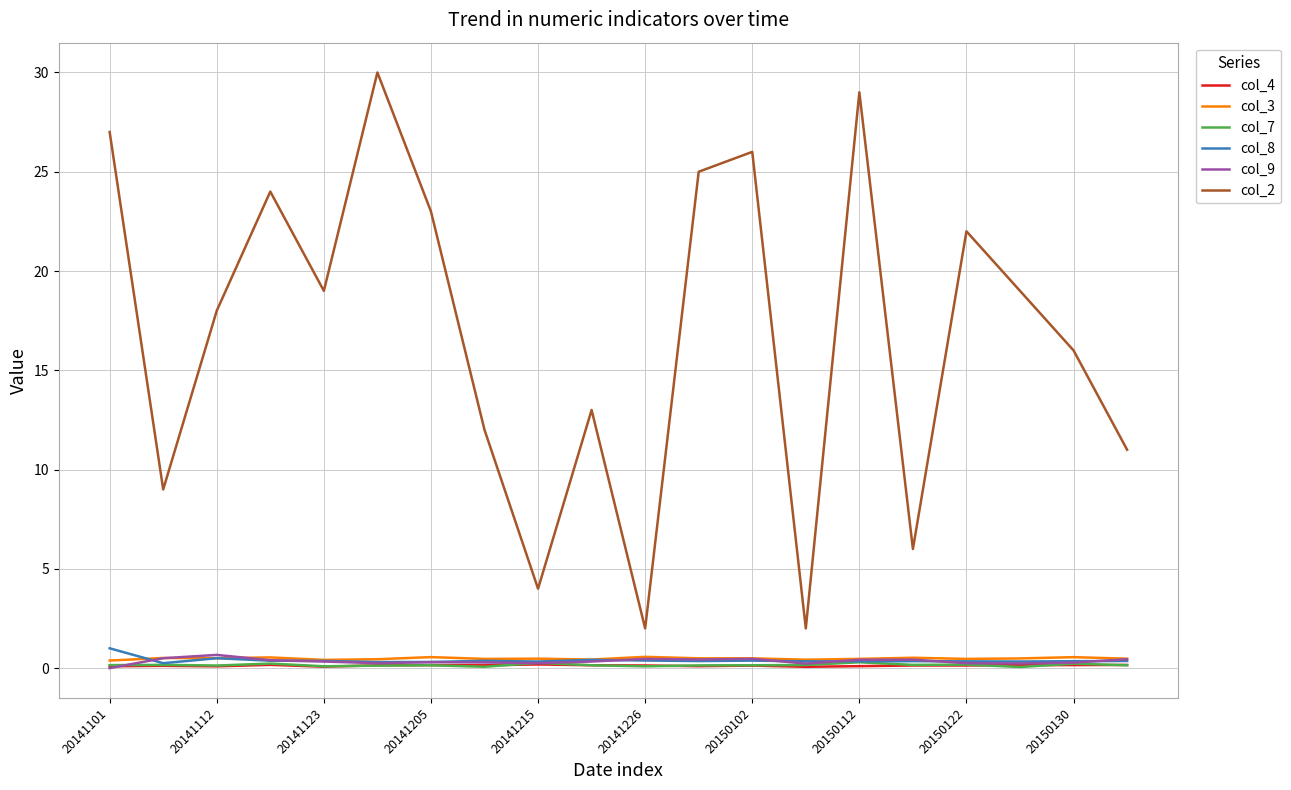

How many lines are shown in the chart?

6